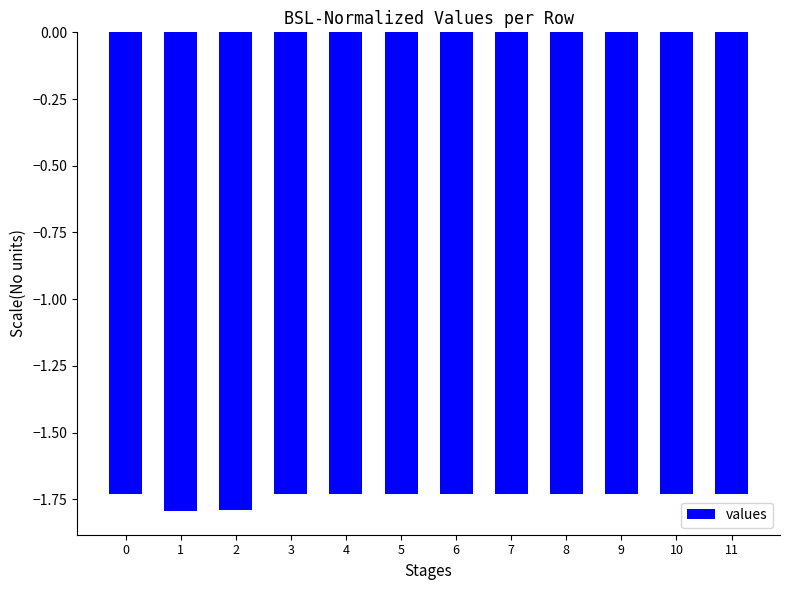

What is the value of the 3rd bar from the left?

-1.8